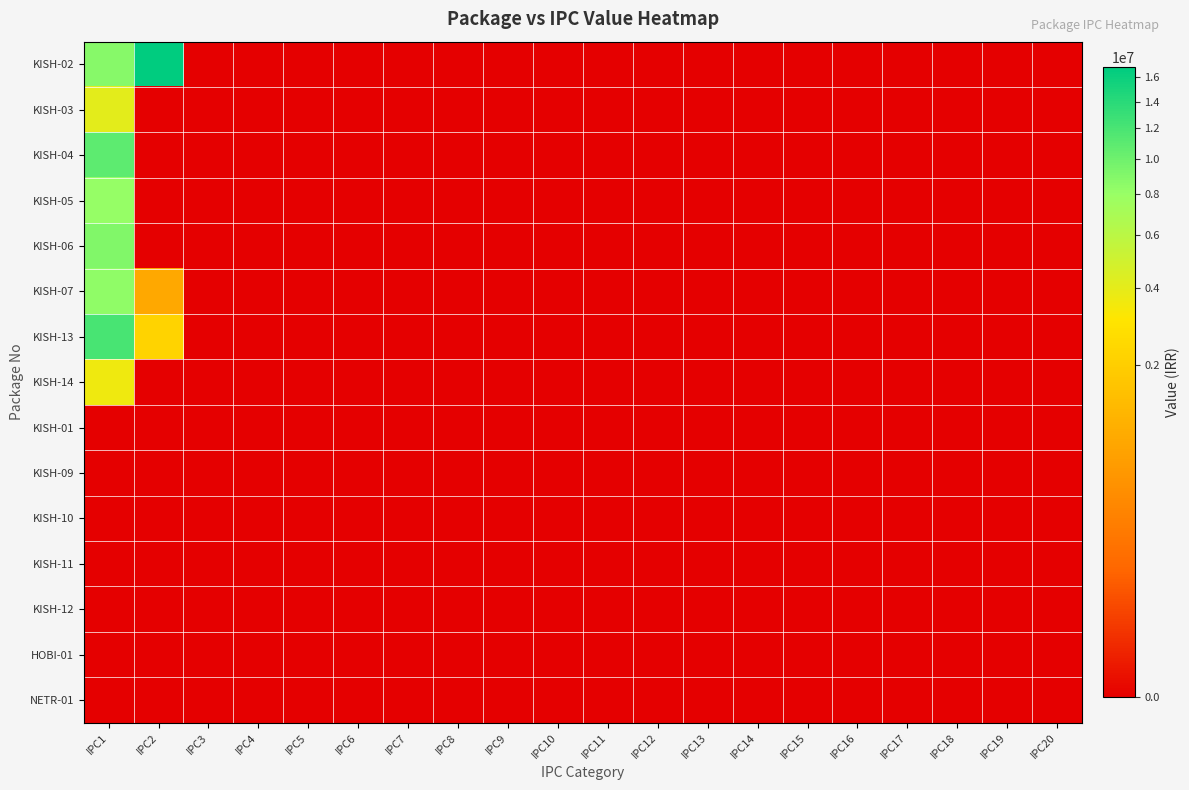

Which series changed the most between IPC2 and IPC15?

KISH-02